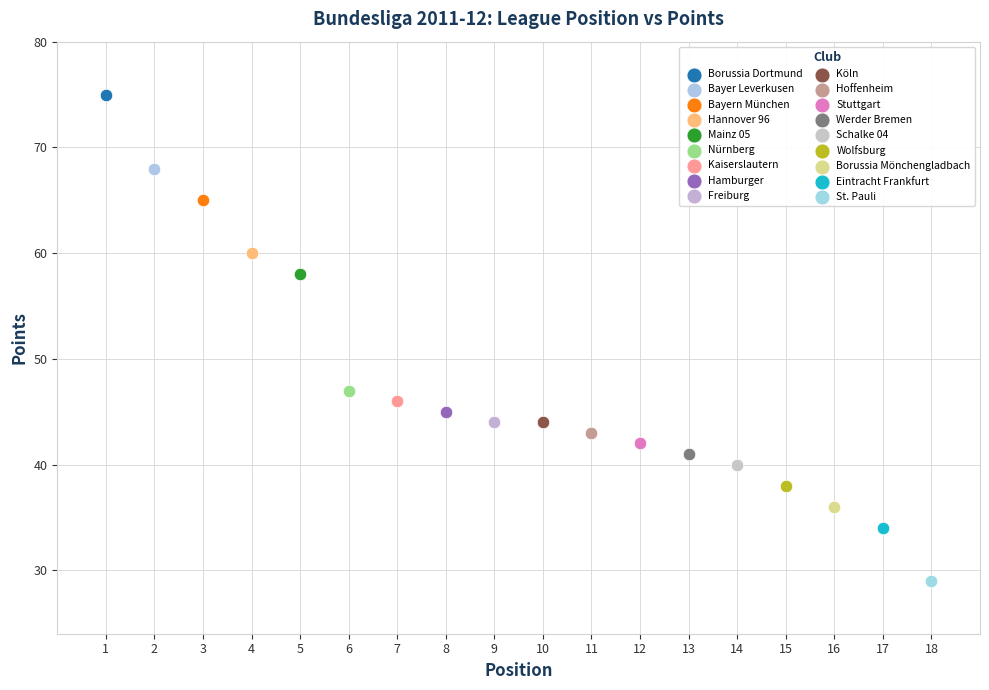

Which series reaches the maximum Y coordinate?

Borussia Dortmund